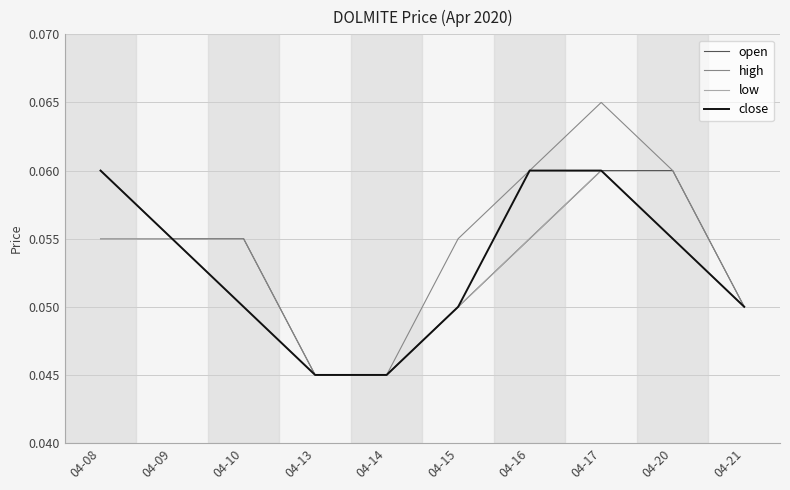

Is it true that close equals 0.1 at 04-13?

False